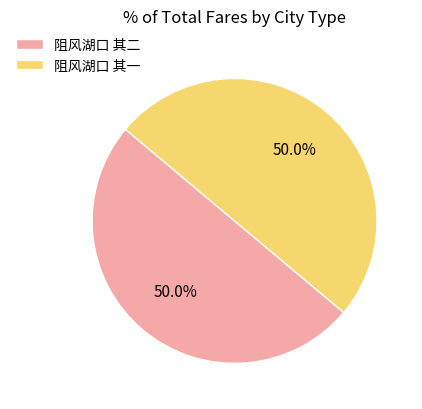

What percentage do 阻风湖口 其二 and 阻风湖口 其一 together represent?

100.0%